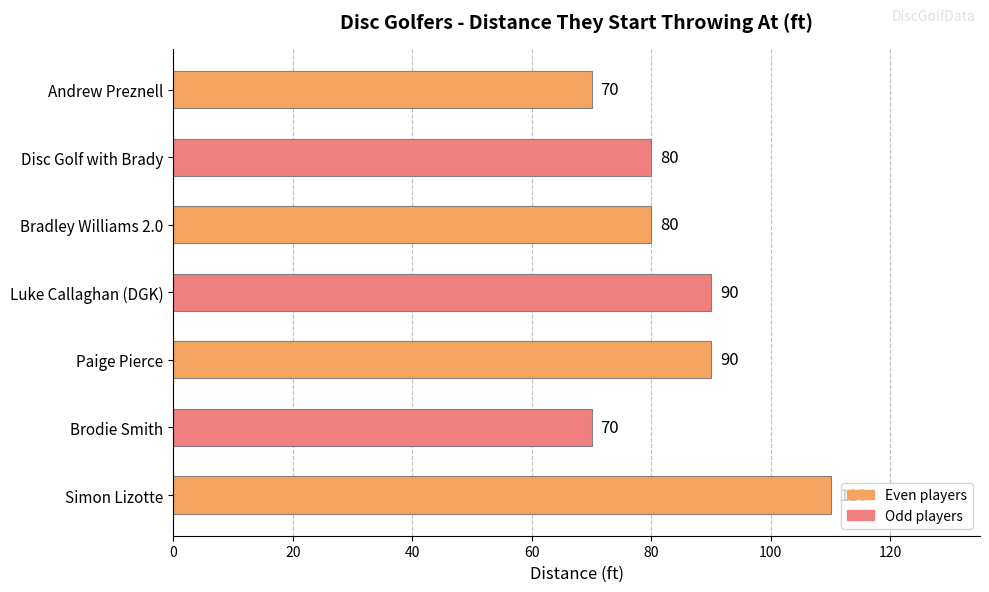

Which category has the highest value across all series?

Simon Lizotte